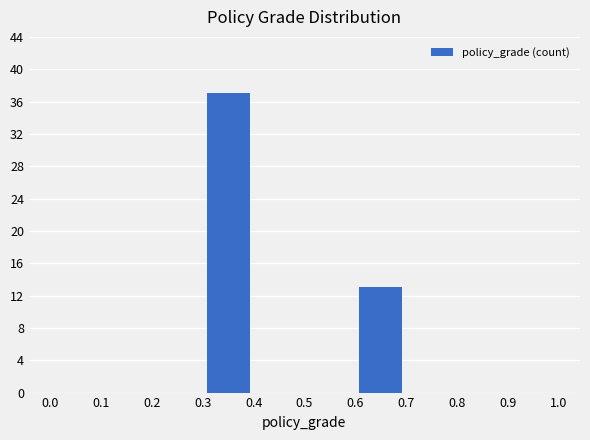

Reading left to right, list every bar in this chart as the range it spans on the x-axis followed by its height. The values are not printed on the chart, so give them approximately, as read against the axis.

0.0 to 0.1: 0
0.1 to 0.2: 0
0.2 to 0.3: 0
0.3 to 0.4: 37
0.4 to 0.5: 0
0.5 to 0.6: 0
0.6 to 0.7: 13
0.7 to 0.8: 0
0.8 to 0.9: 0
0.9 to 1.0: 0